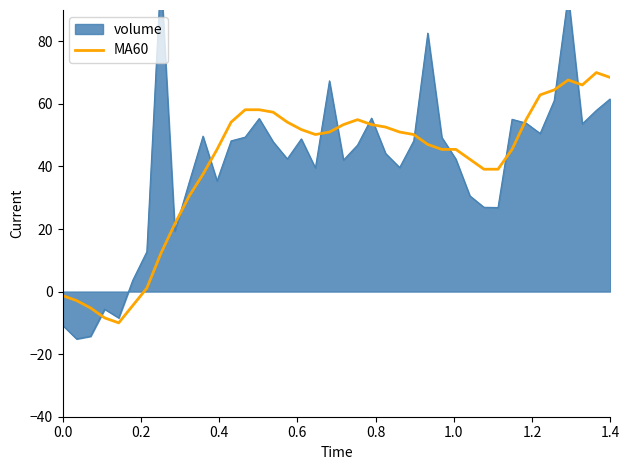

How many values exceed 50?

21